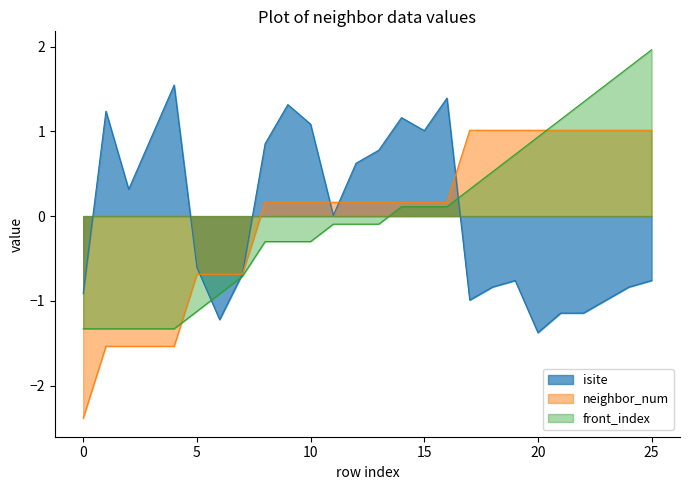

How many distinct data groups are displayed?

3